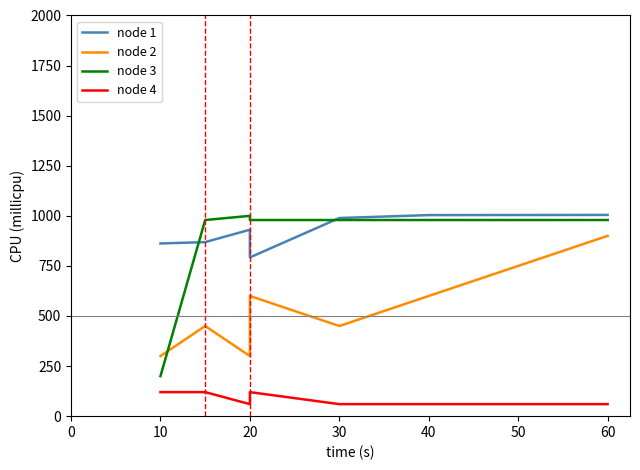

After their last crossing, which series has the higher values: node 2 or node 3?

node 3